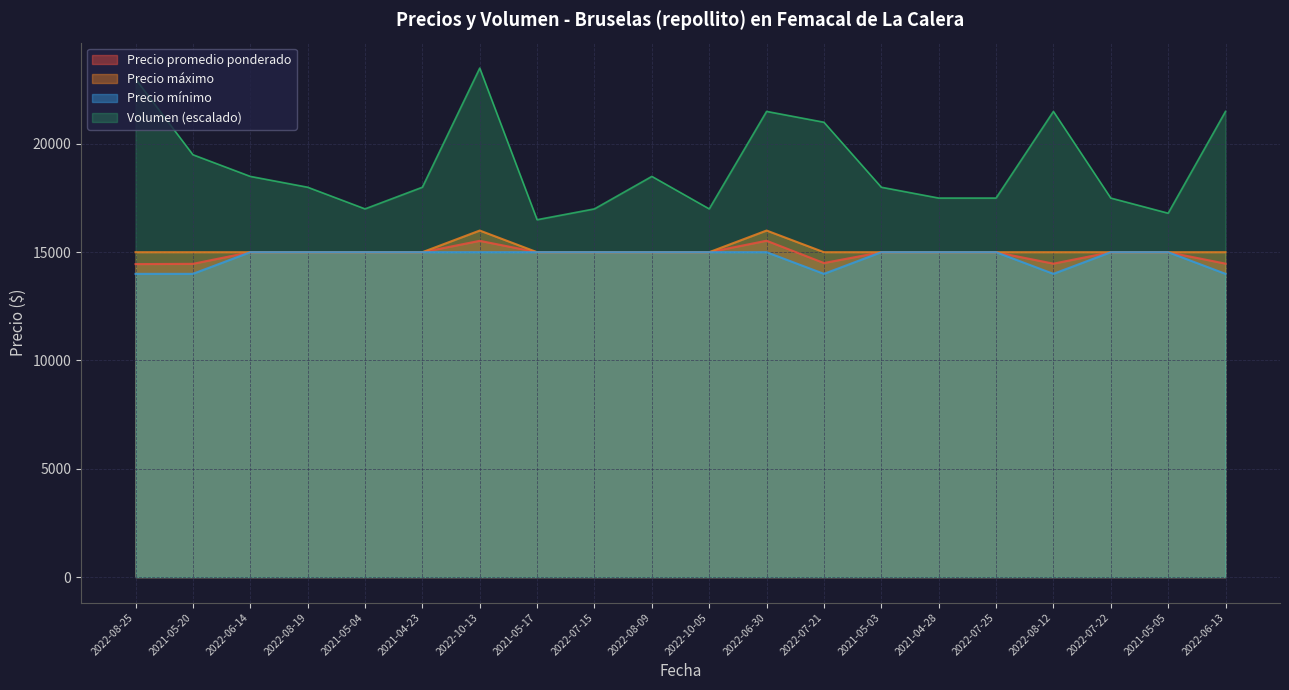

How many values in the Volumen series exceed 18000?

9